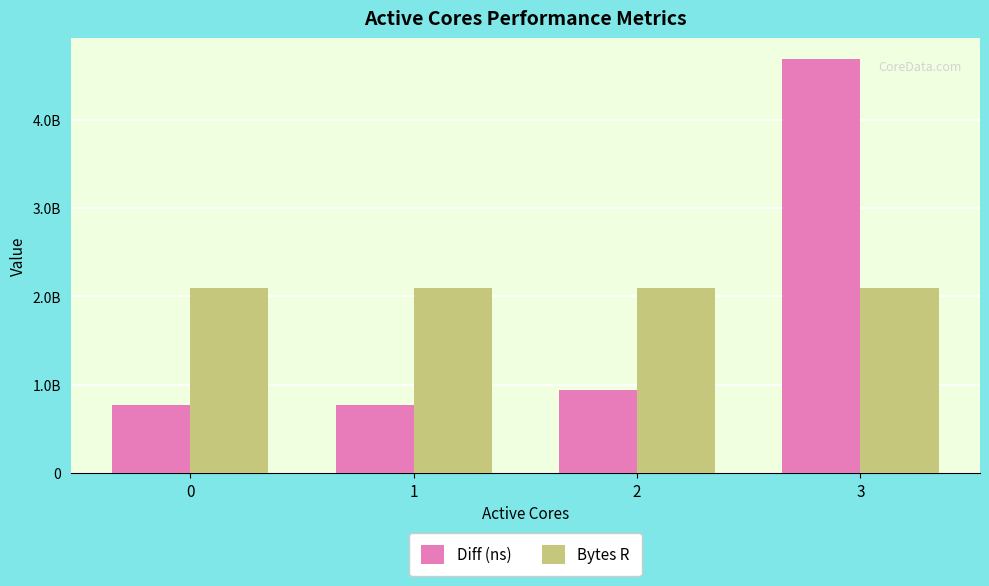

List the series in order of their peak value, lowest first.

Bytes R, Diff (ns)